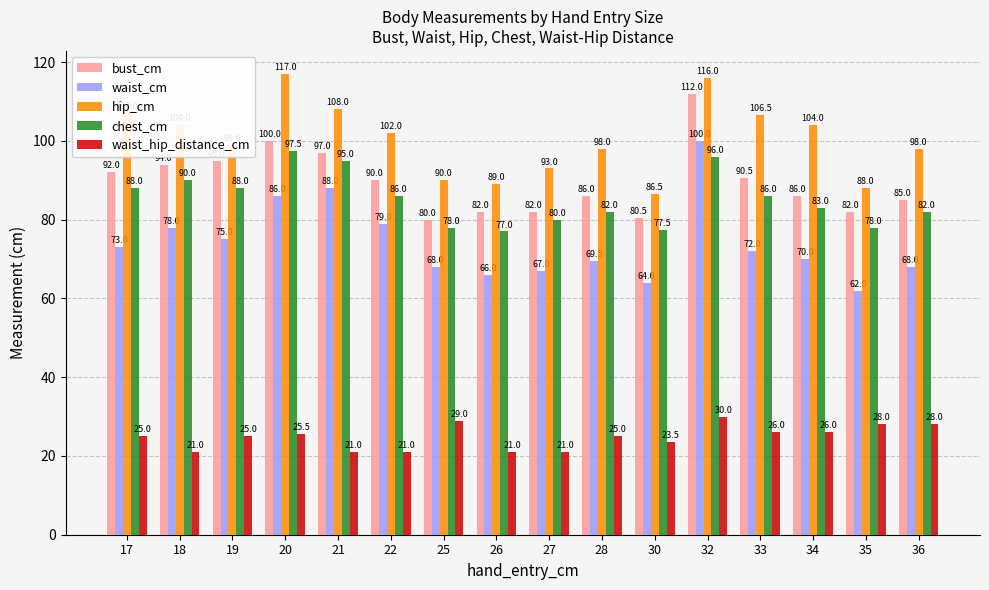

What is the average value of the waist_cm series?

74.1